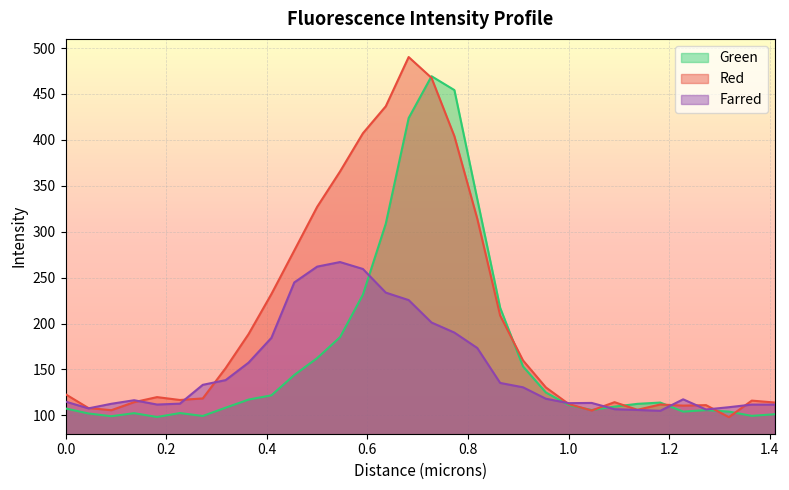

Where do Farred and Green first cross each other?

0.59118 and 0.63665